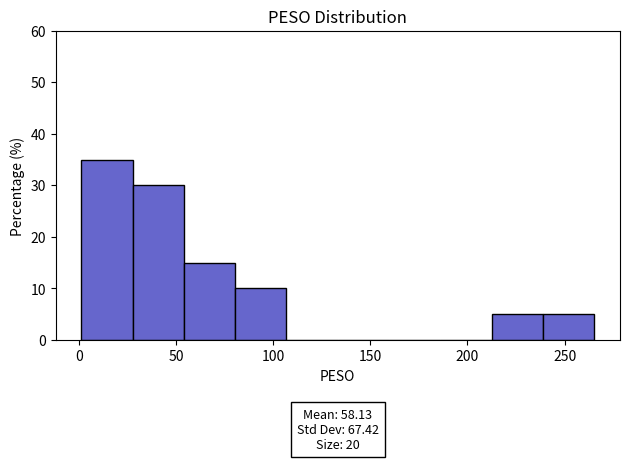

Over which range of the x-axis is the bar tallest?

0 to 30